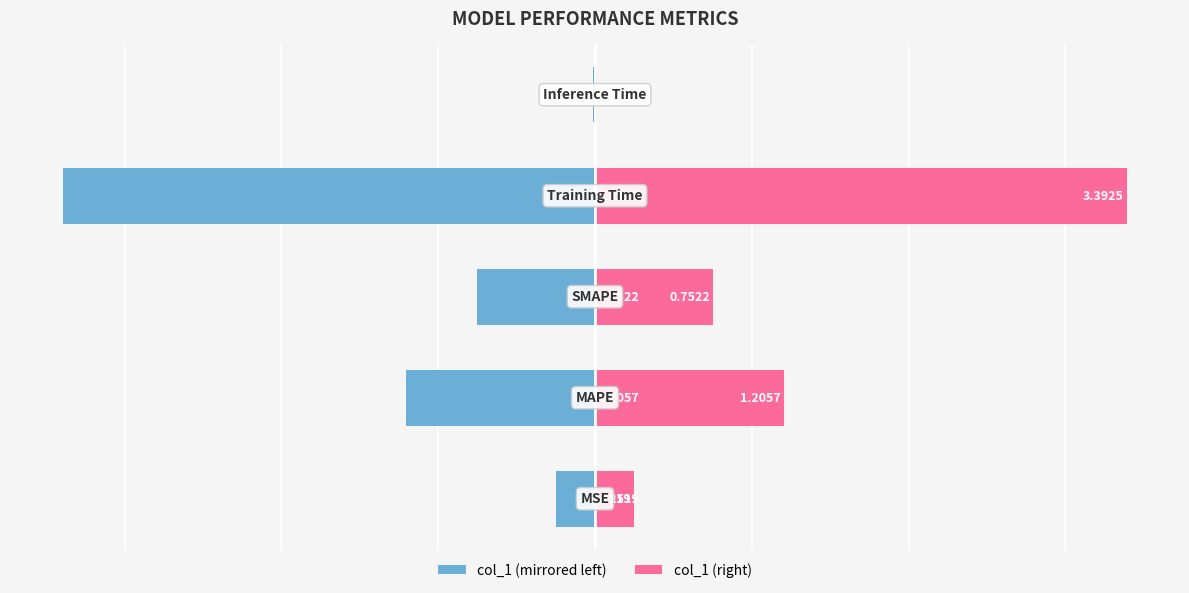

Reading right to left, extract all data points from this chart.

col_1 (left): -0.0	-3.4	-0.8	-1.2	-0.3
col_1 (right): 0.0	3.4	0.8	1.2	0.3